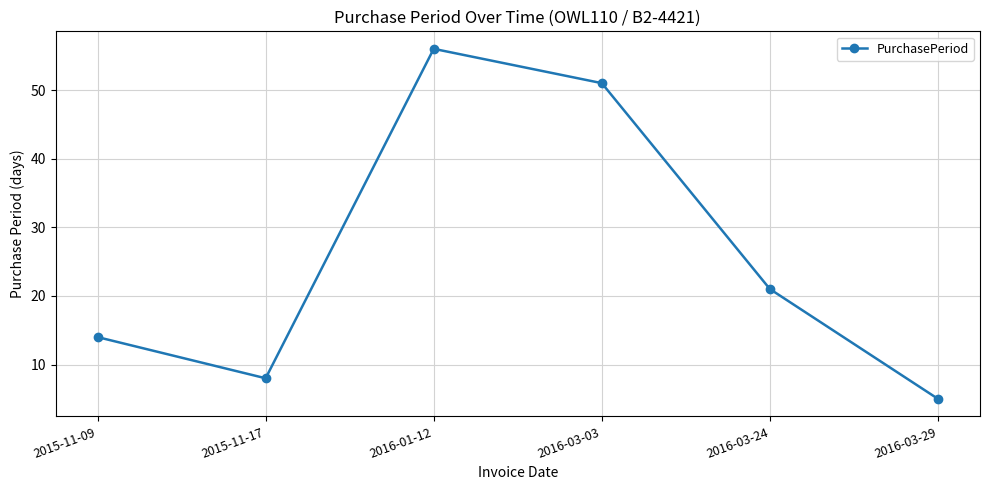

The value at 2015-11-17 is 3. True or false?

False